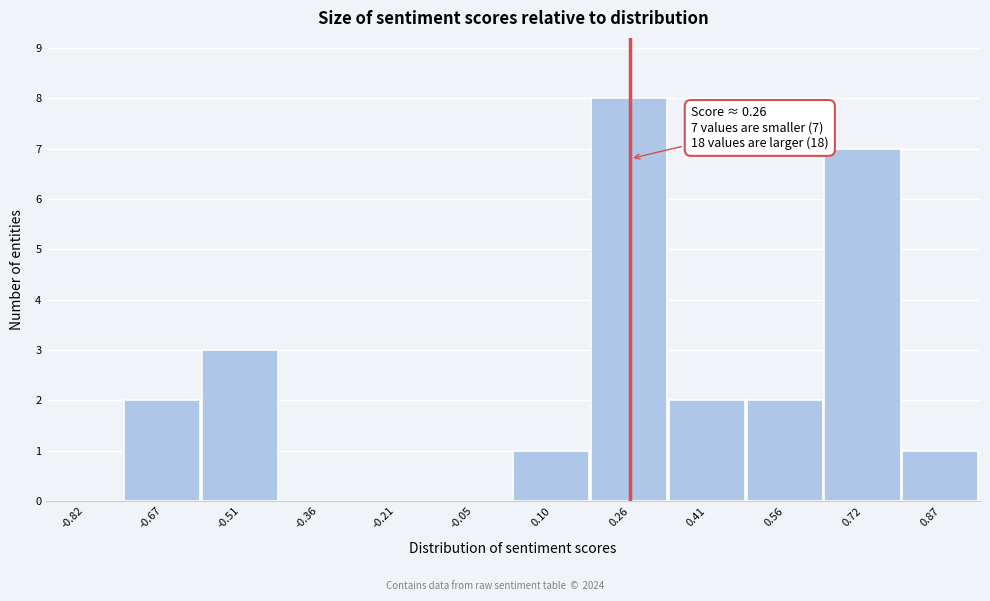

Over which range of the x-axis is the bar tallest?

0.18 to 0.34